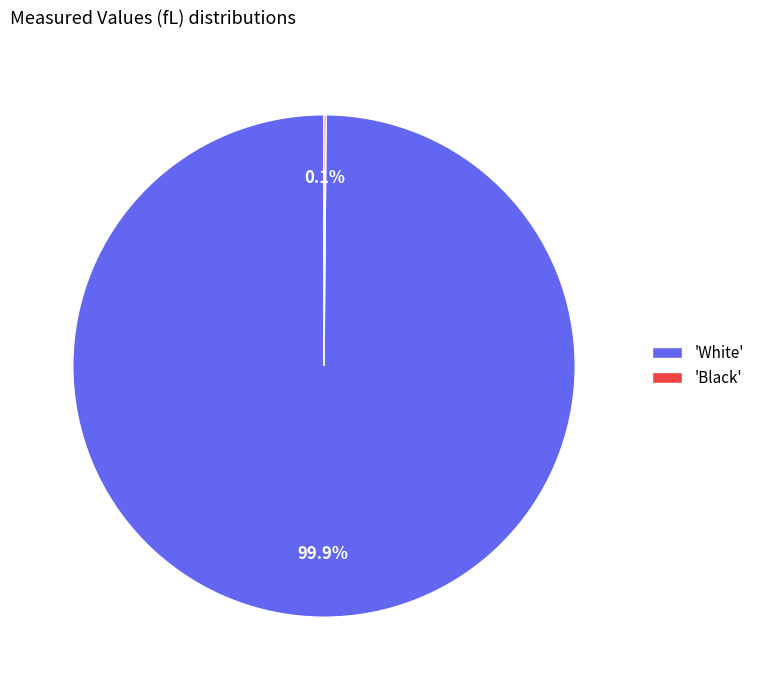

Which category has the biggest portion of the pie?

'White'